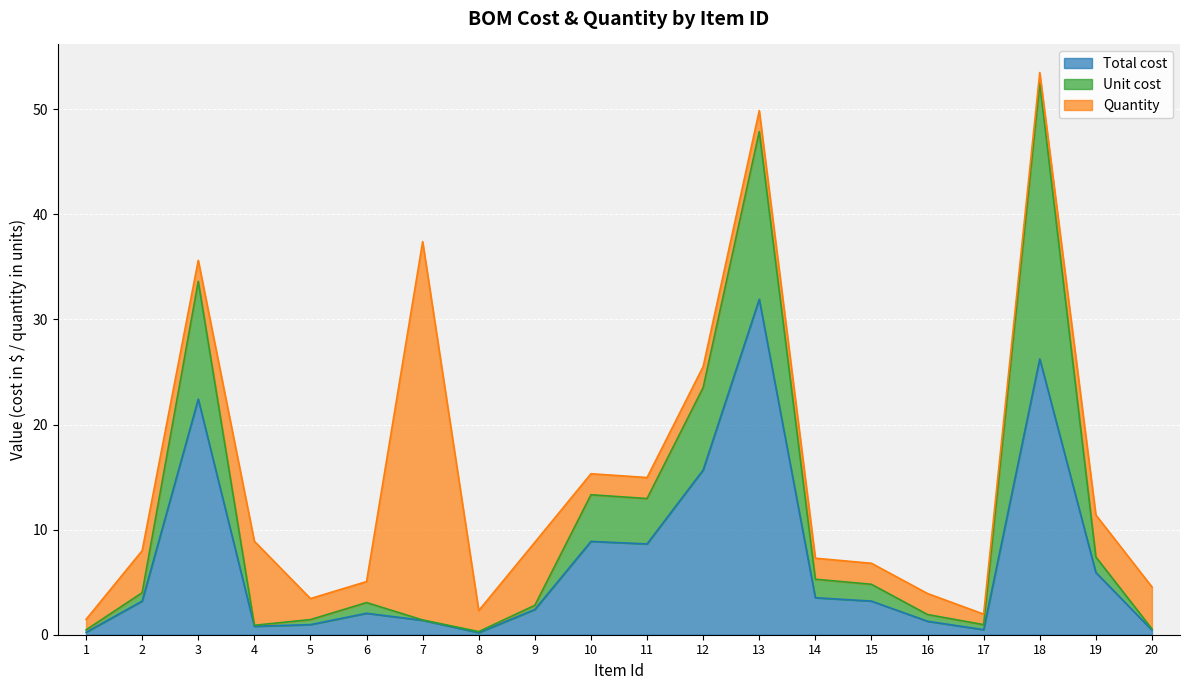

True or false: Unit cost and Total cost cross at least once.

False